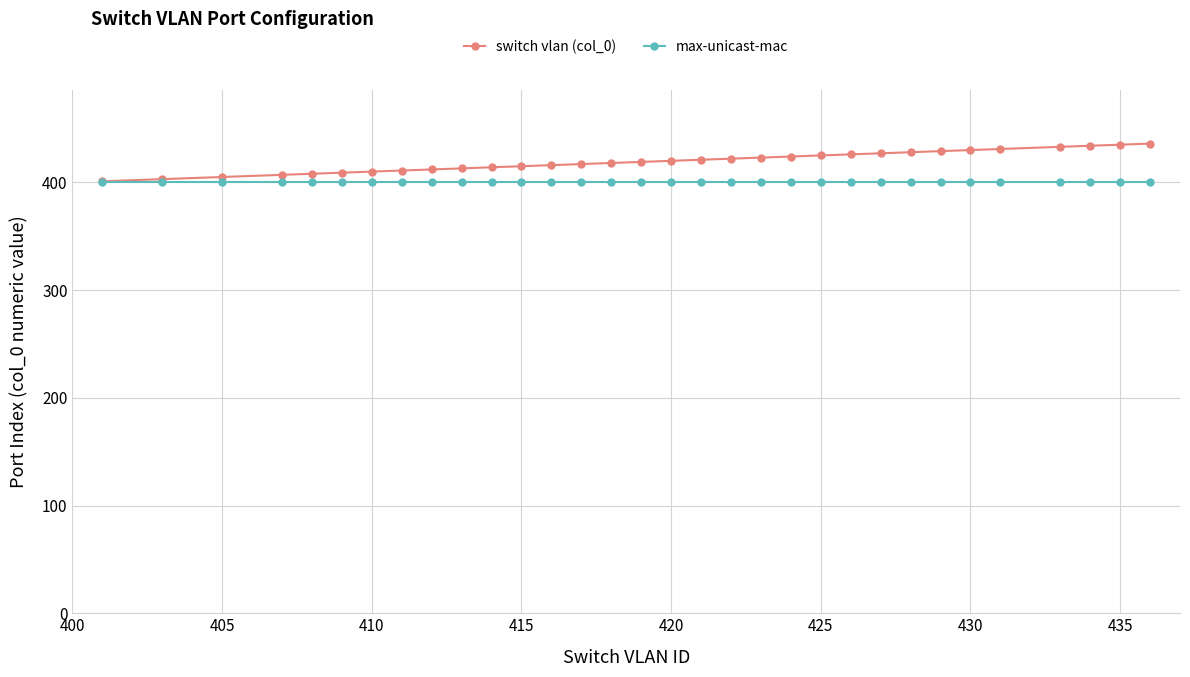

Is this an area chart (filled region under the line)?

No